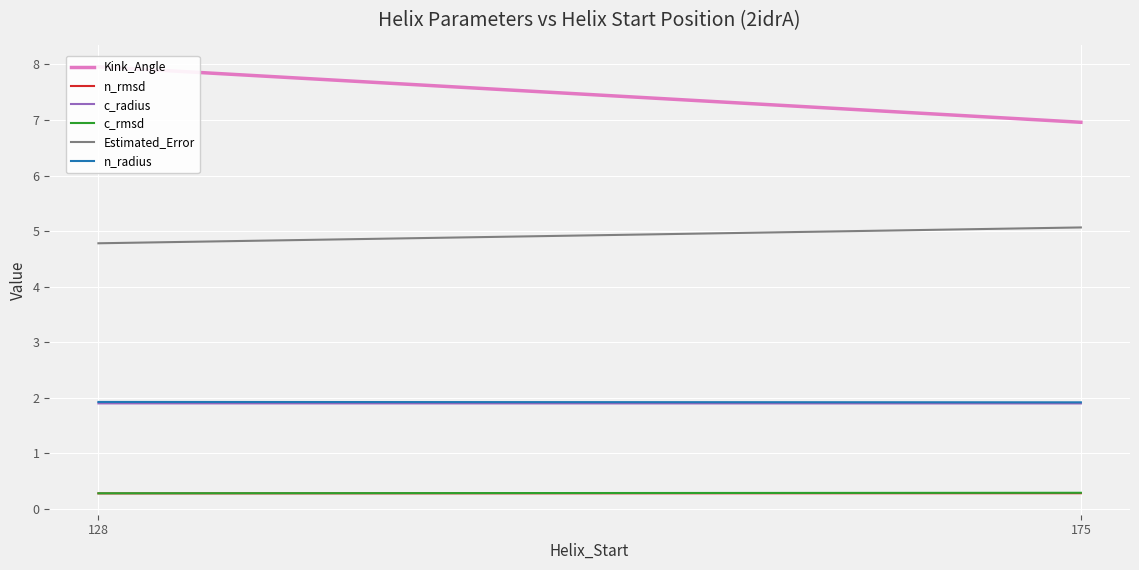

Is it true that n_radius equals 3.3 at 128?

False